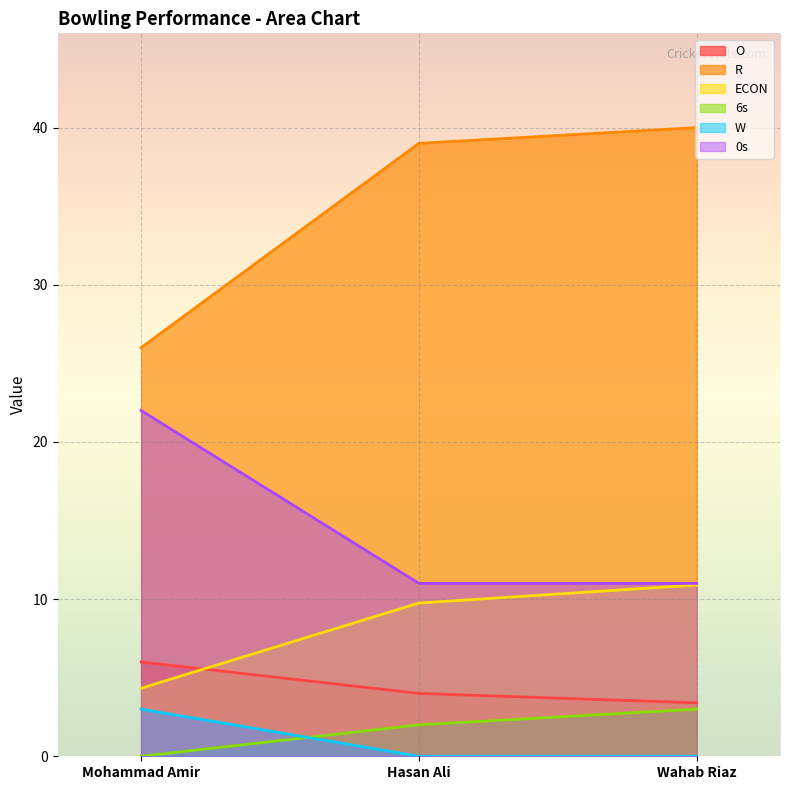

What value does the O series have at Mohammad Amir?

6.0